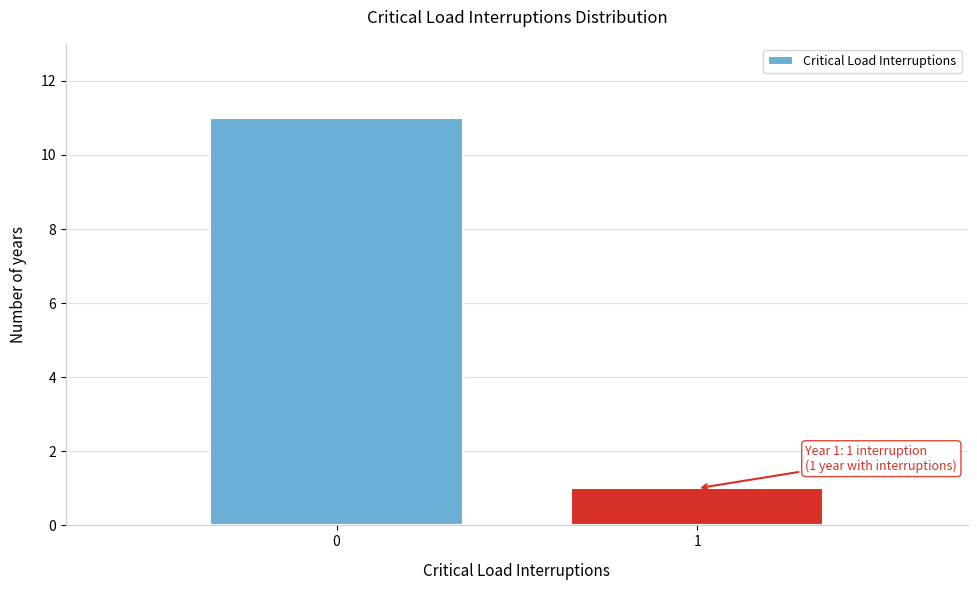

Reading left to right, extract all data points from this chart.

11	1